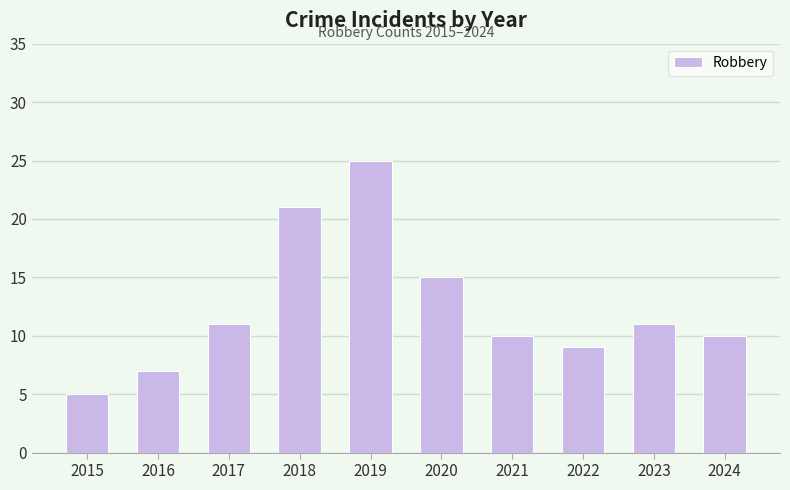

What is the change in value from 2016 to 2024?

+3